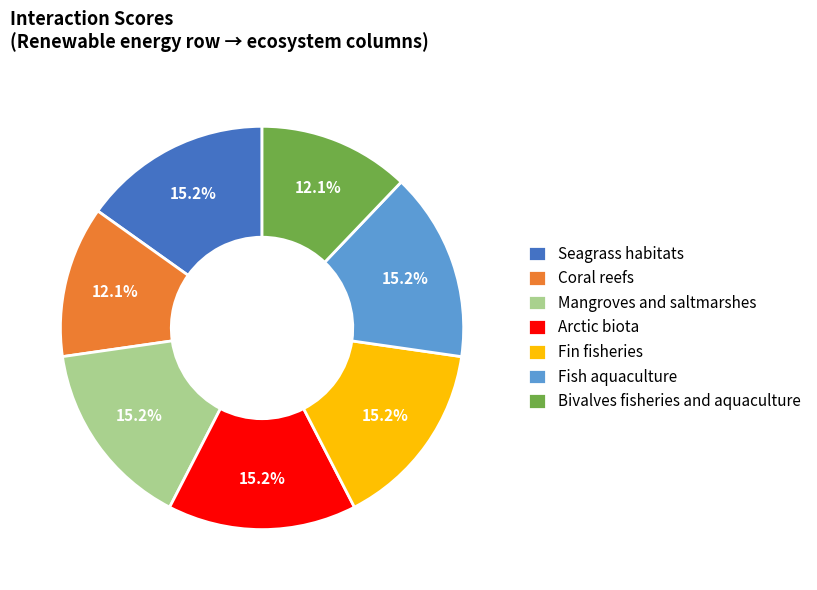

To the nearest percent, what percentage of the pie is Mangroves and saltmarshes?

15%